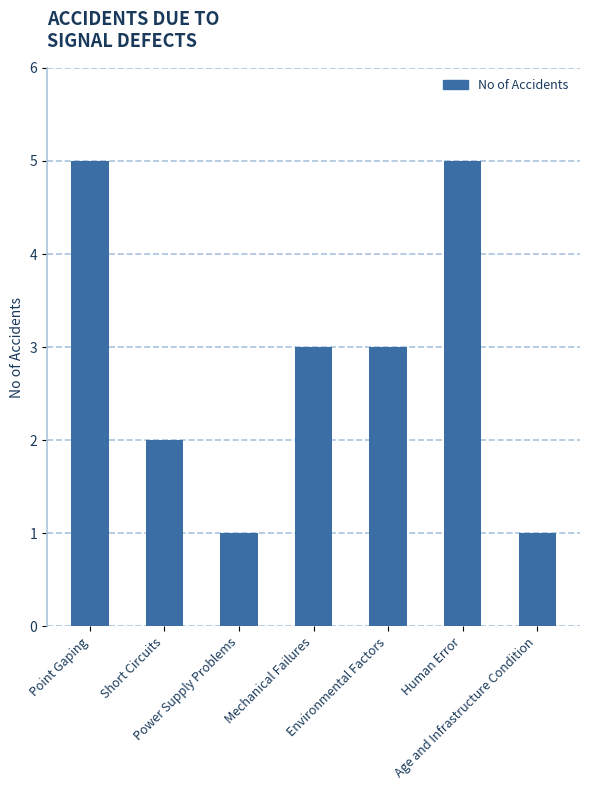

What is the maximum value shown in the chart?

5